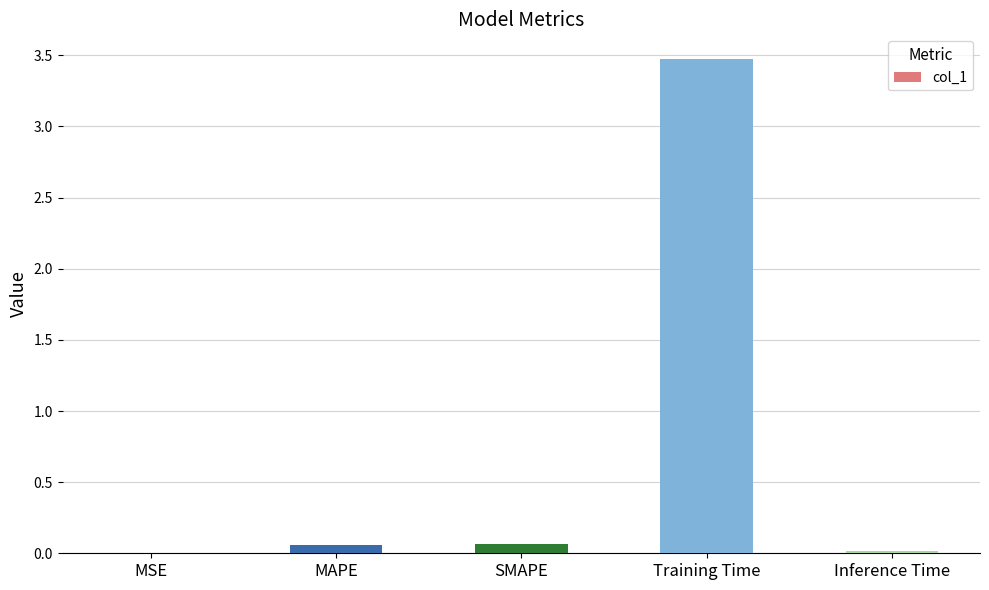

What is the average value?

0.7